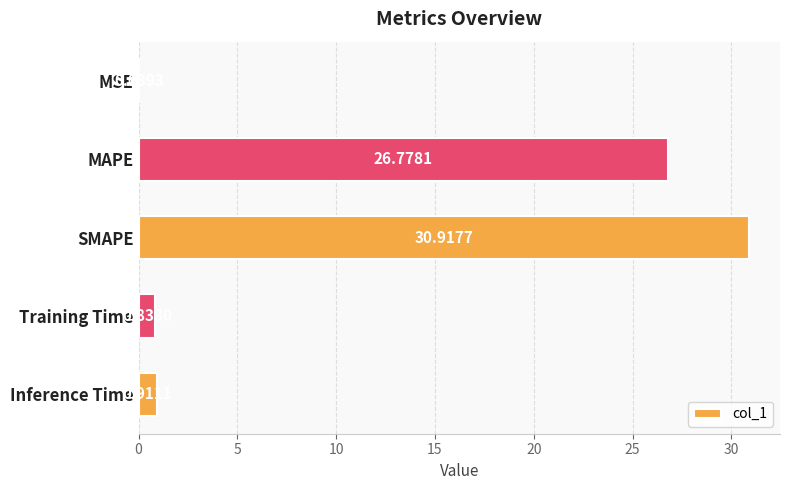

What is the sum of the values at SMAPE and MAPE?

57.7